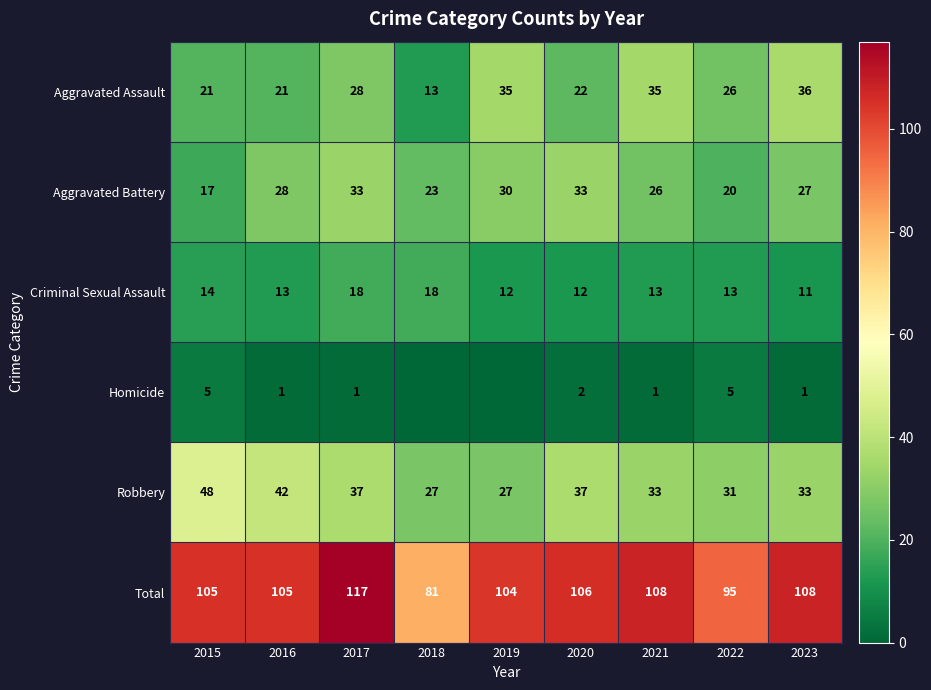

True or false: Aggravated Assault has a value of 9 at 2020.

False